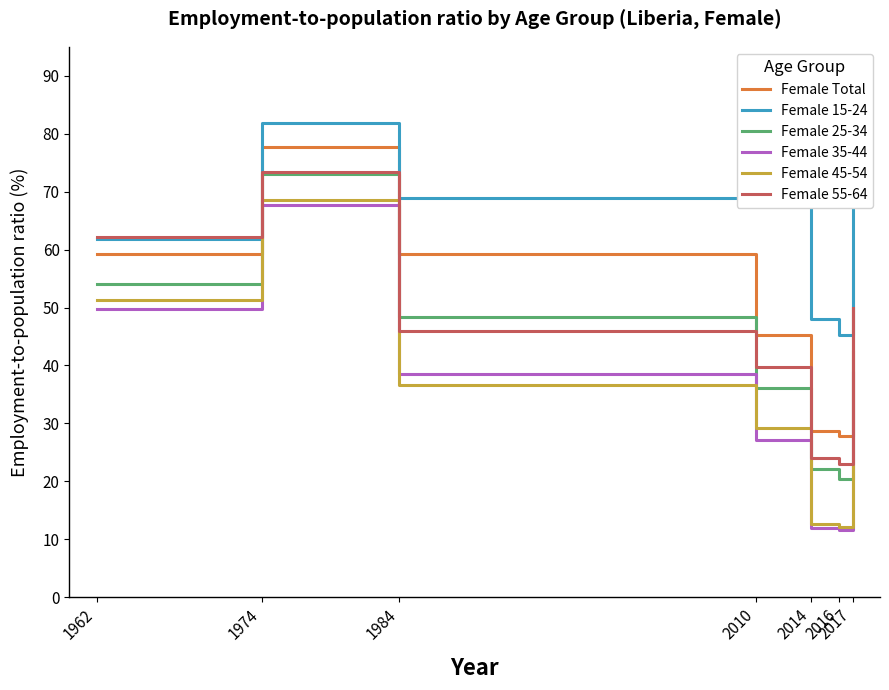

How many lines are shown in the chart?

6